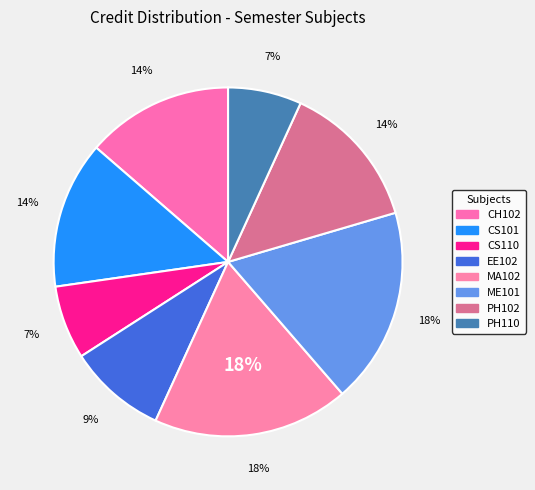

Which slice is the largest?

MA102